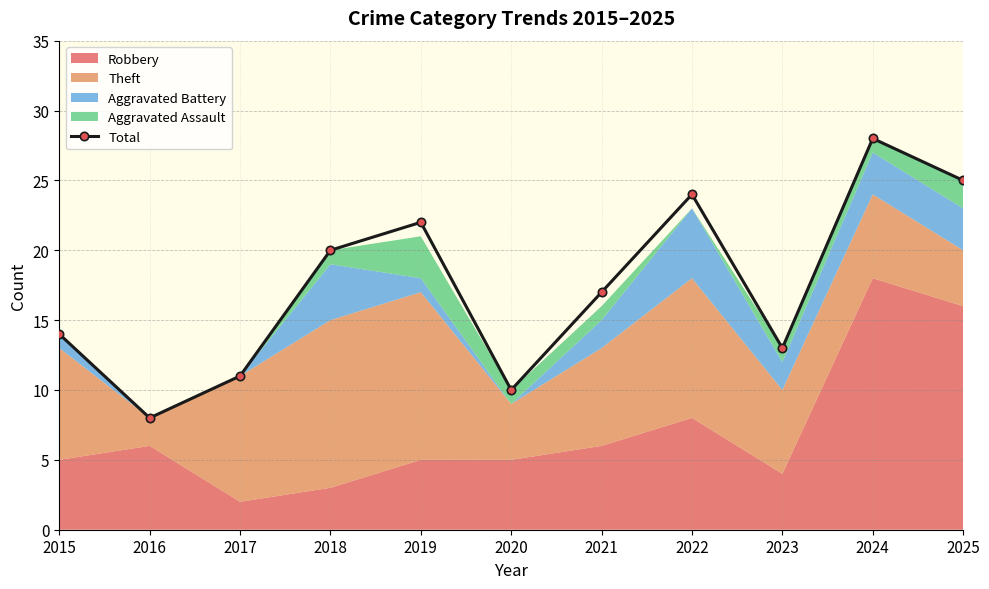

What is the greatest value displayed?

28